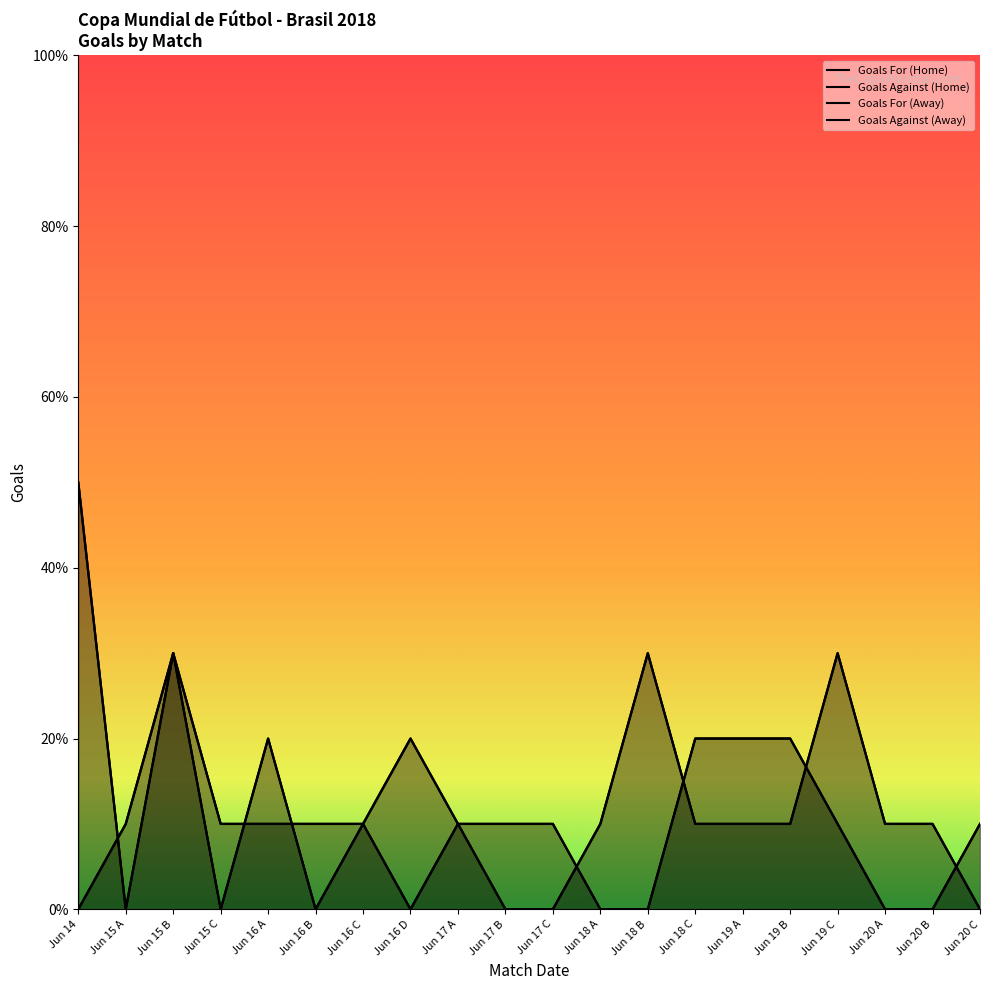

Count the Goals For (Home) values in the range 0 to 2.

16